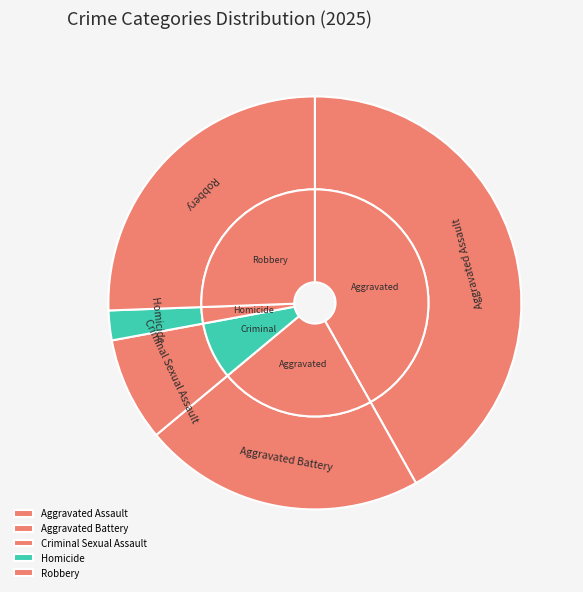

What portion of the pie excludes Homicide?

97.7%